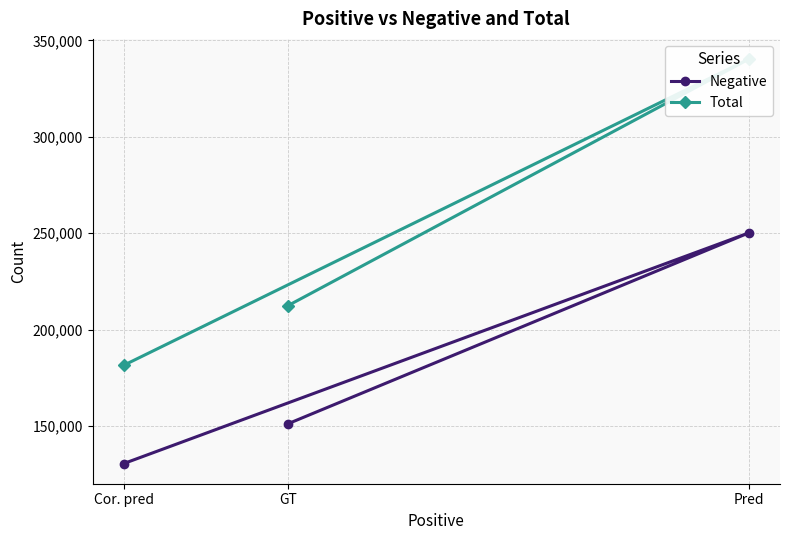

What are all the series names shown in the legend?

Negative, Total